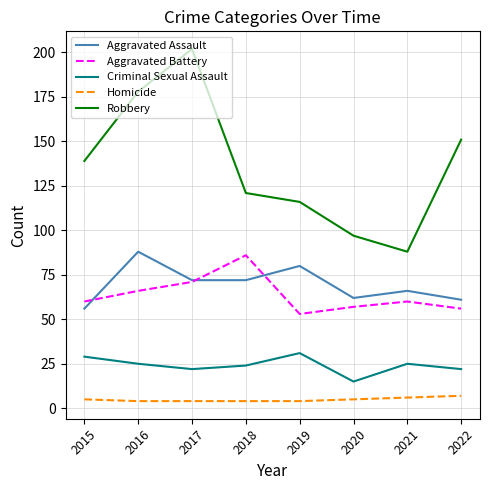

The Aggravated Assault series shows 62 at 2020. True or false?

True